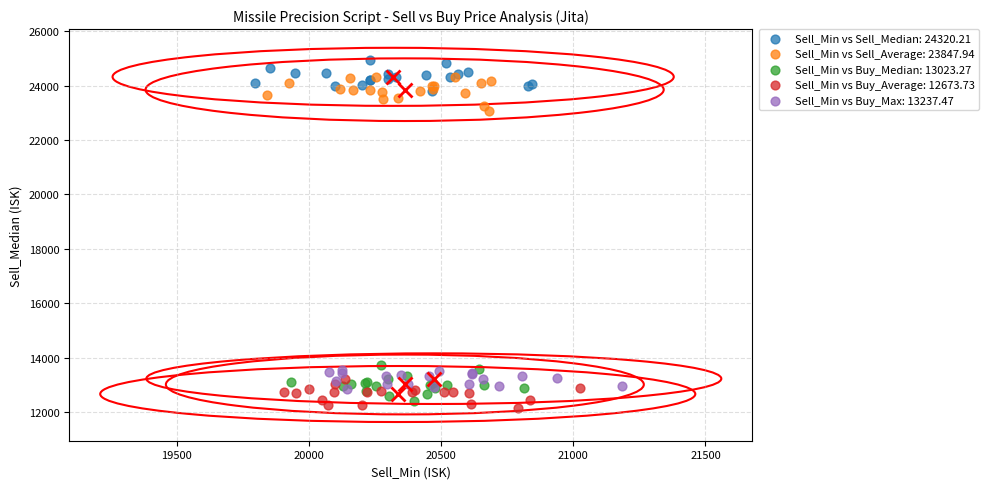

Which series reaches the maximum Y coordinate?

Sell_Min vs Sell_Median: 24320.21